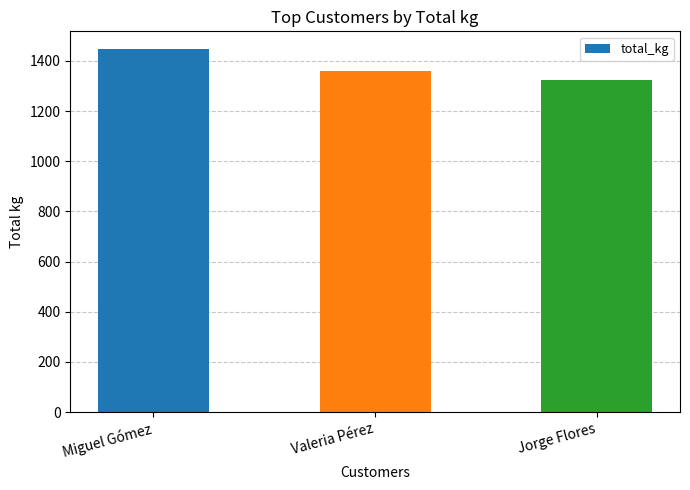

Which label corresponds to the largest value in the chart?

Miguel Gómez